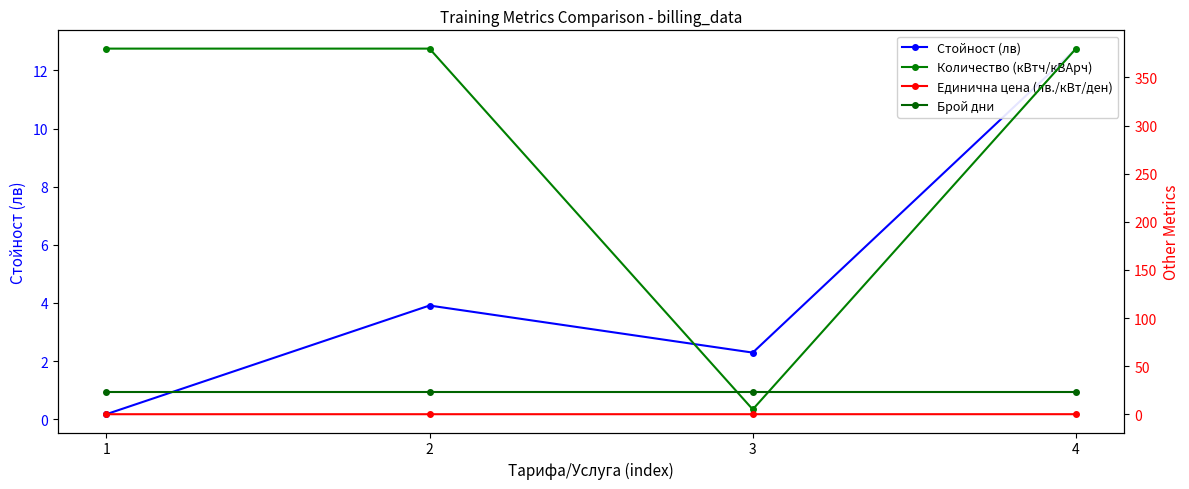

At which label does Количество (кВтч/кВАрч) reach its peak?

1